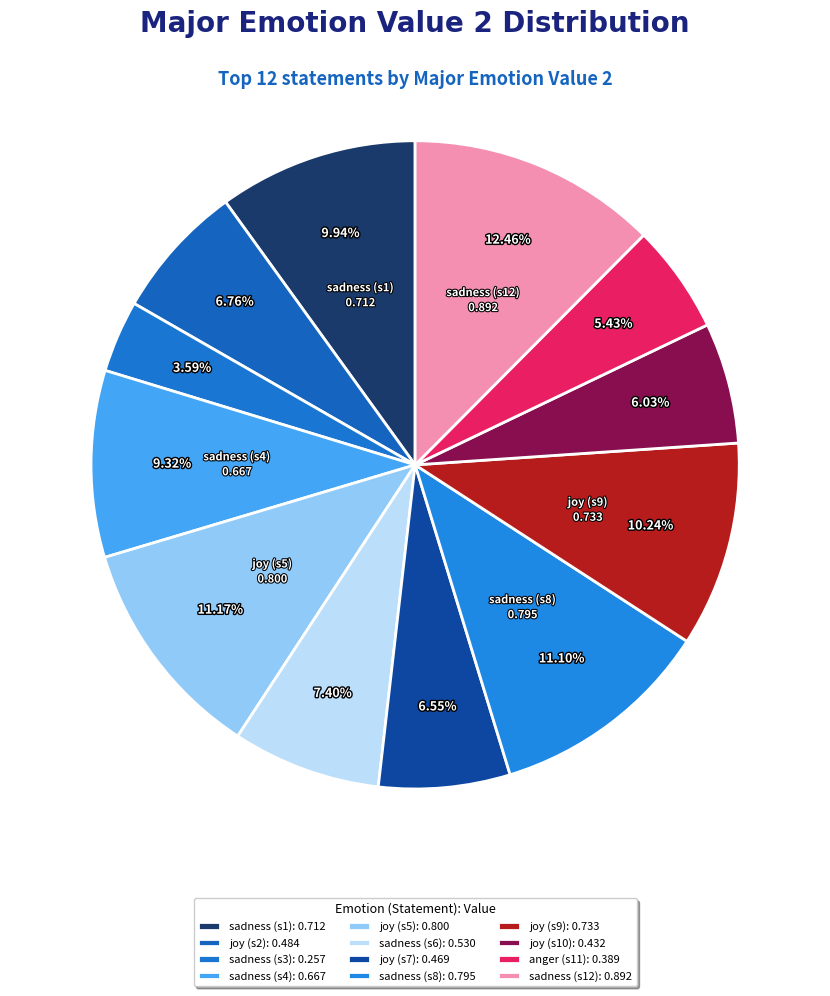

How many segments does this pie chart have?

12